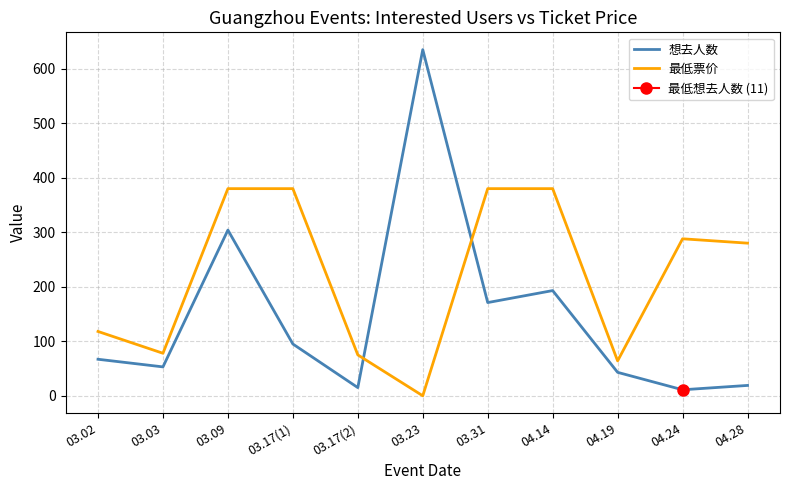

What is the difference between the maximum and second lowest values in the 最低票价 series?

316